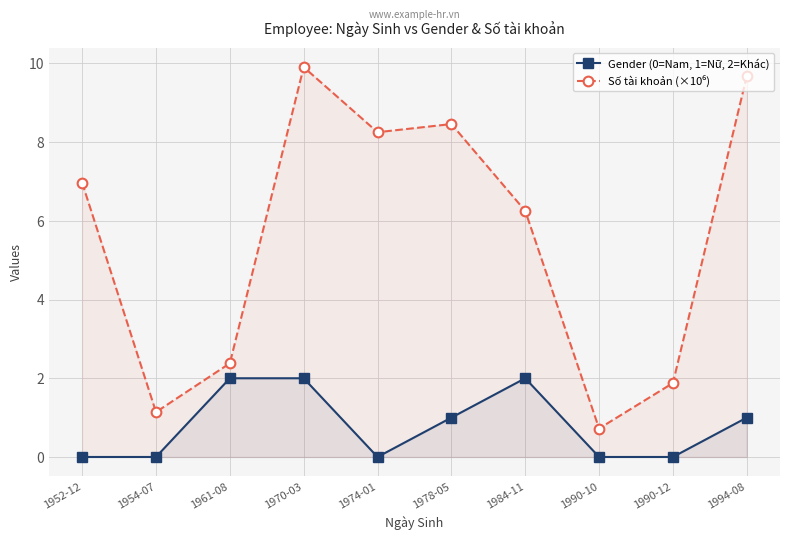

What position from the left is 1990-10?

8